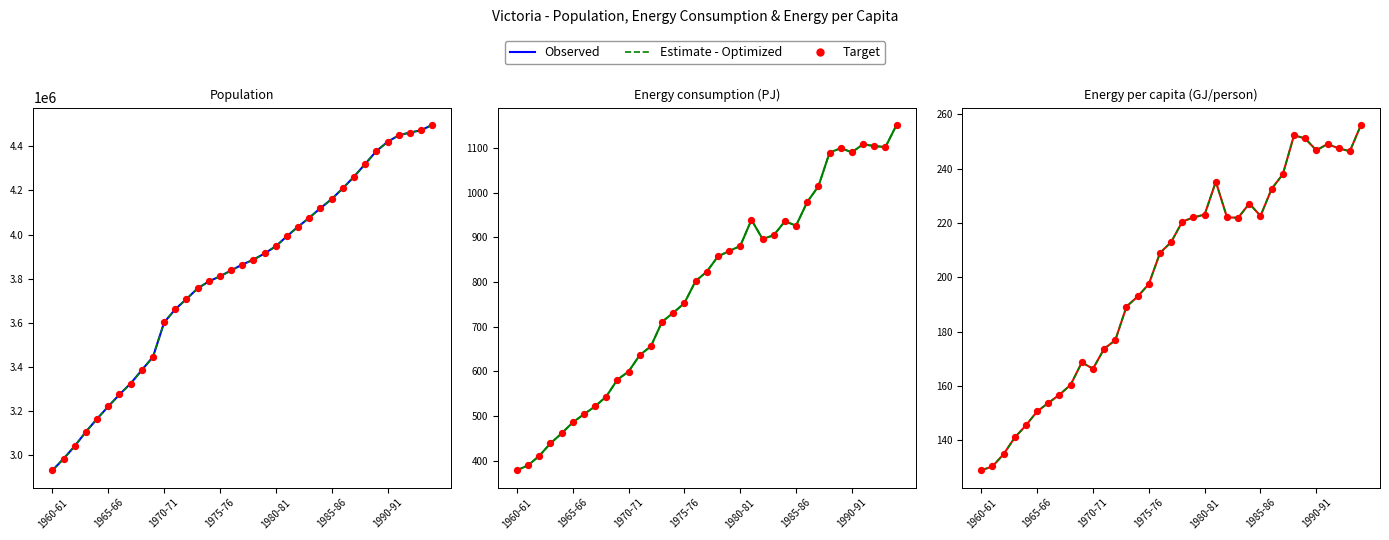

Which series has the largest Y range (max minus min)?

Population